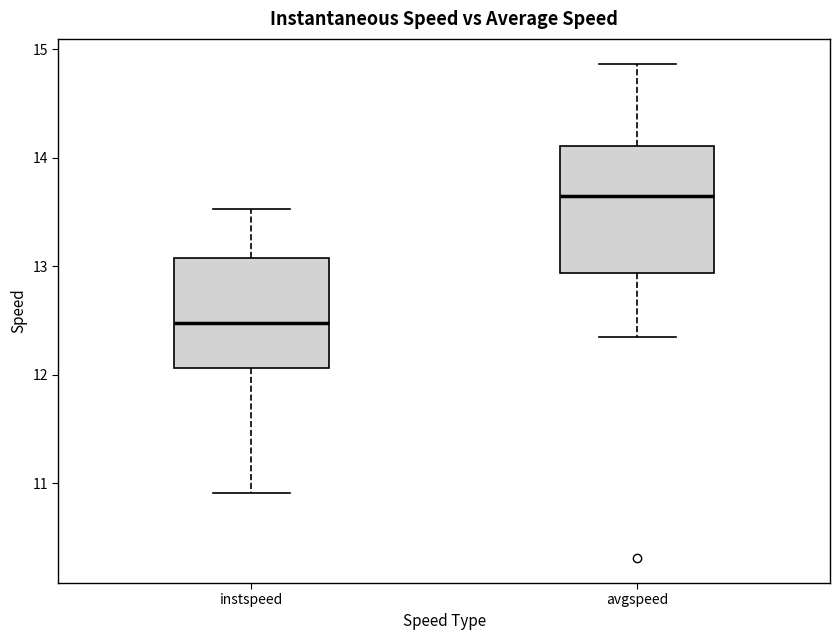

Reading left to right, read every box against the y-axis: the position of its median line, the range the box covers, and the ends of its whiskers. The values are not printed on the chart, so give them approximately, as read against the axis.

instspeed: median 12.5, box 12.1 to 13.1, whiskers 10.9 to 13.5
avgspeed: median 13.6, box 12.9 to 14.1, whiskers 12.3 to 14.9